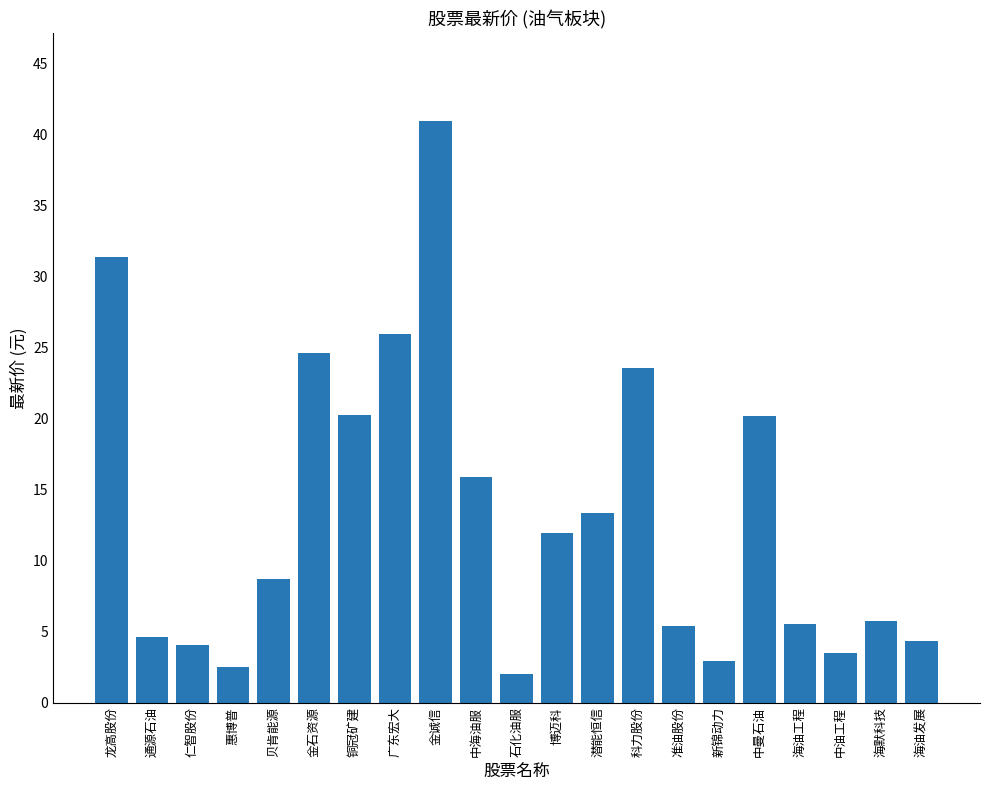

What is the value of the 14th bar from the left?

23.6